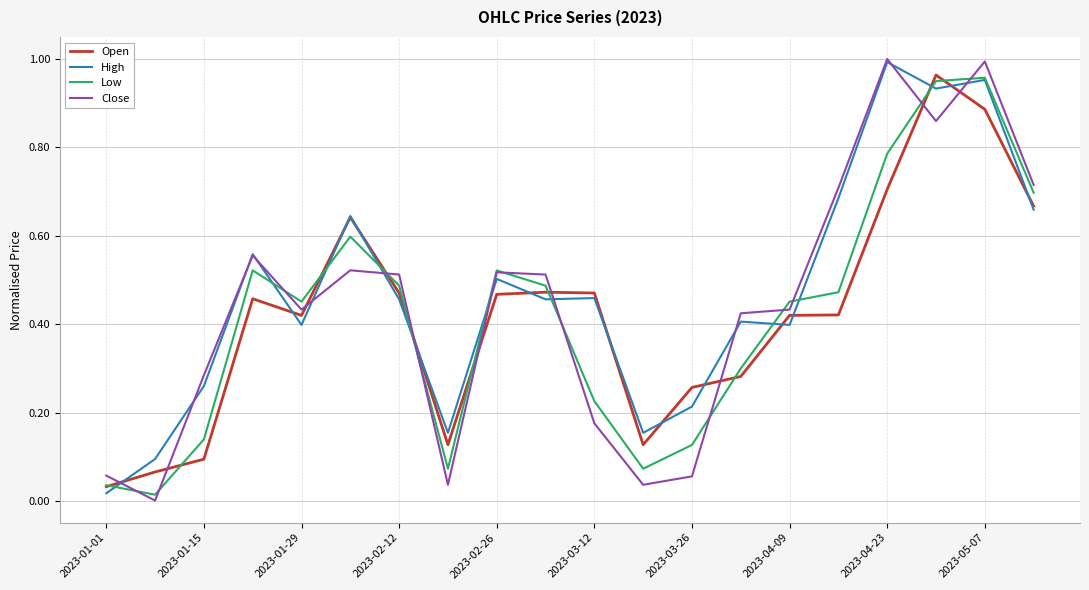

Reading left to right, list all the values displayed in this chart.

Open: 0.0	0.1	0.1	0.5	0.4	0.6	0.5	0.1	0.5	0.5	0.5	0.1	0.3	0.3	0.4	0.4	0.7	1.0	0.9	0.7
High: 0.0	0.1	0.3	0.6	0.4	0.6	0.5	0.2	0.5	0.5	0.5	0.2	0.2	0.4	0.4	0.7	1.0	0.9	1.0	0.7
Low: 0.0	0.0	0.1	0.5	0.5	0.6	0.5	0.1	0.5	0.5	0.2	0.1	0.1	0.3	0.5	0.5	0.8	1.0	1.0	0.7
Close: 0.1	0.0	0.3	0.6	0.4	0.5	0.5	0.0	0.5	0.5	0.2	0.0	0.1	0.4	0.4	0.7	1.0	0.9	1.0	0.7